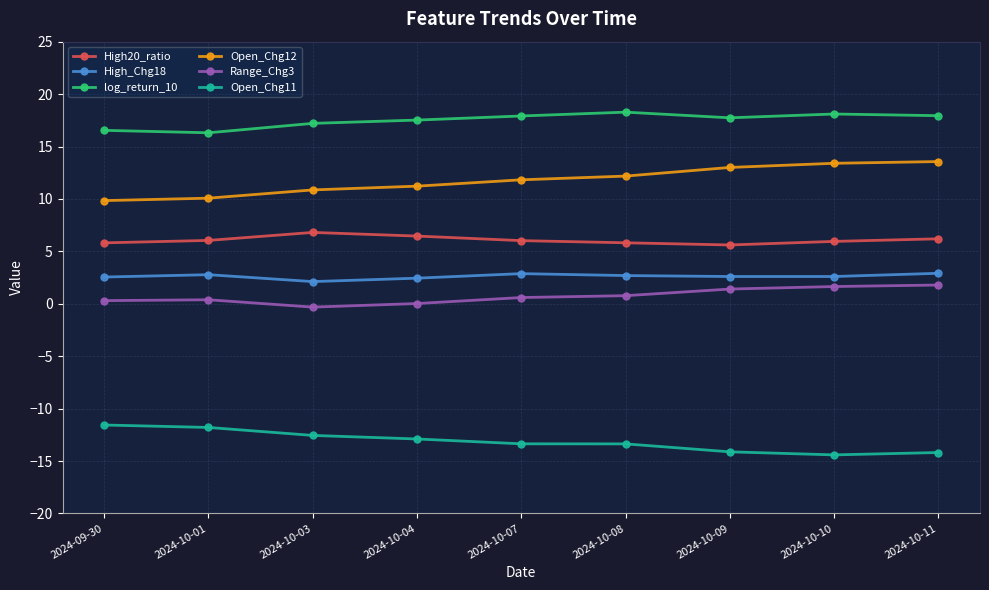

What is the average value of the Open_Chg11 series?

-13.1